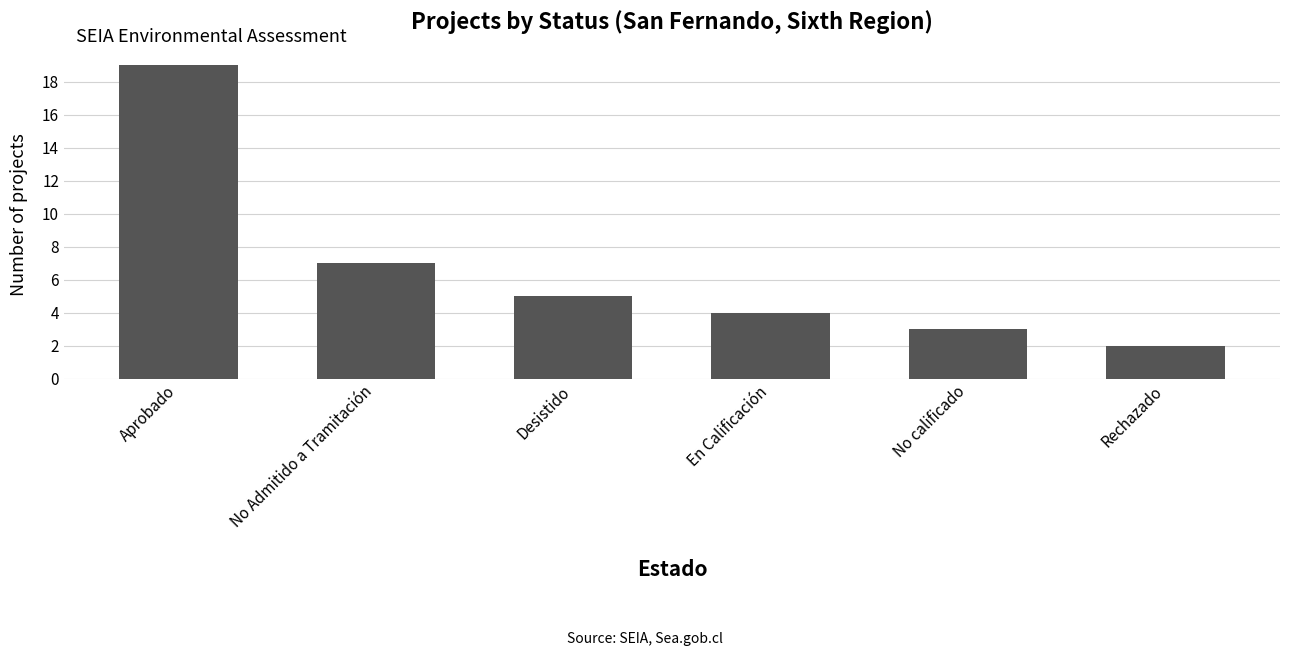

True or false: the data shows 7 at No Admitido a Tramitación.

True